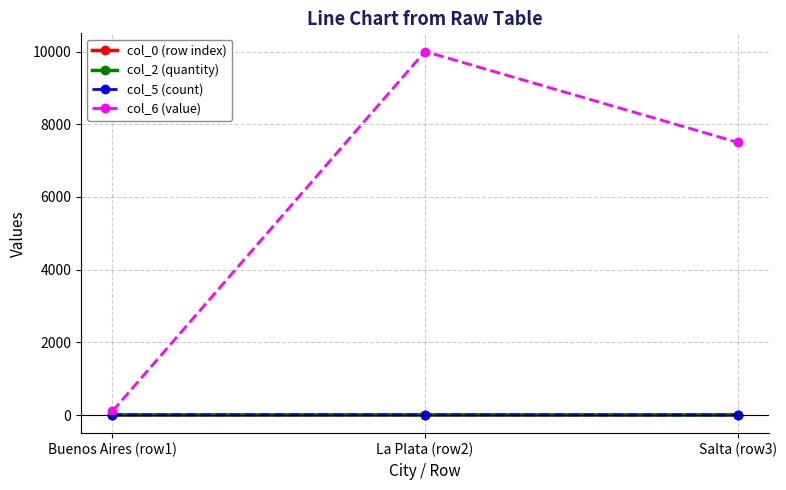

What is the label of the 2nd point from the left?

La Plata (row2)